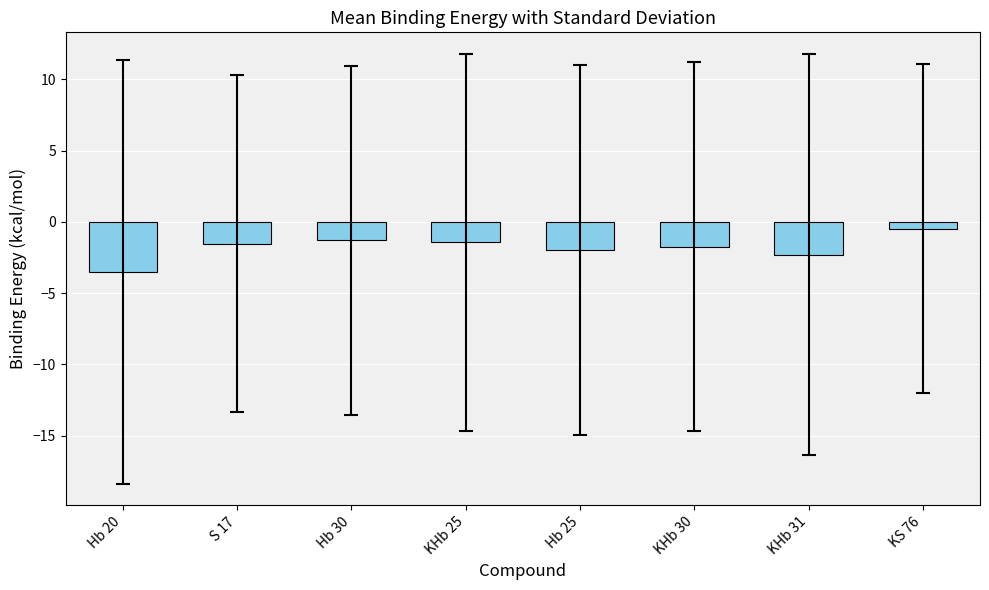

What is the value of the 7th bar from the left?

-2.3